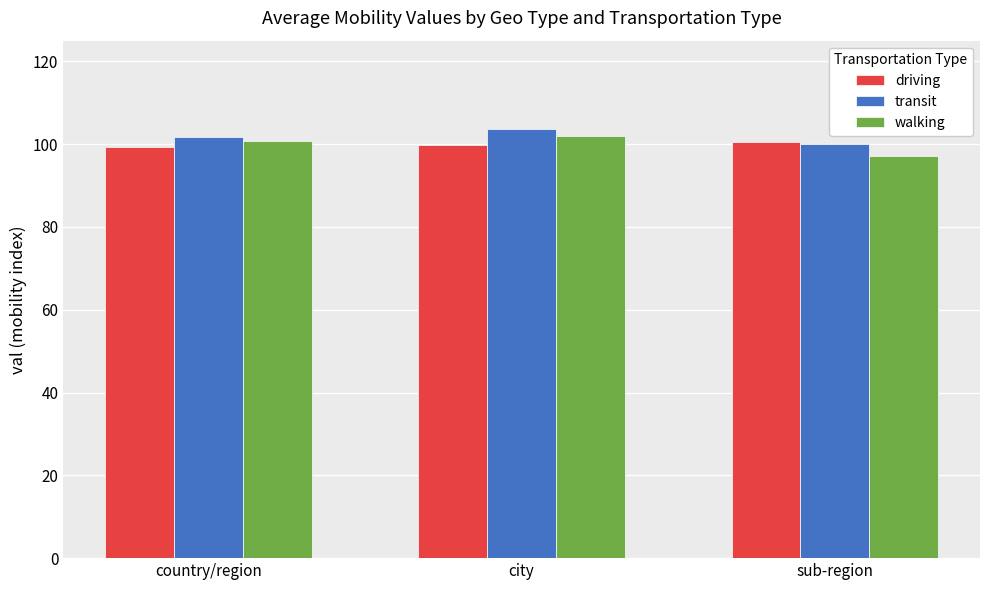

What are all the series names shown in the legend?

driving, transit, walking